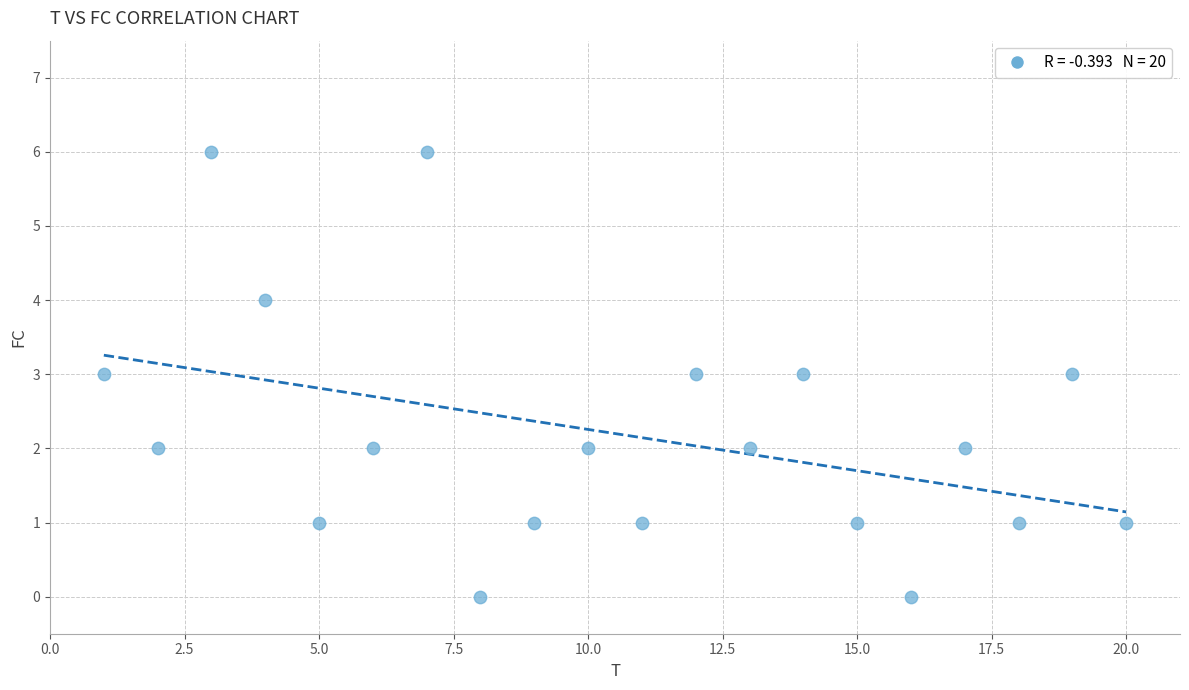

What is the range of Y values (max minus min)?

6